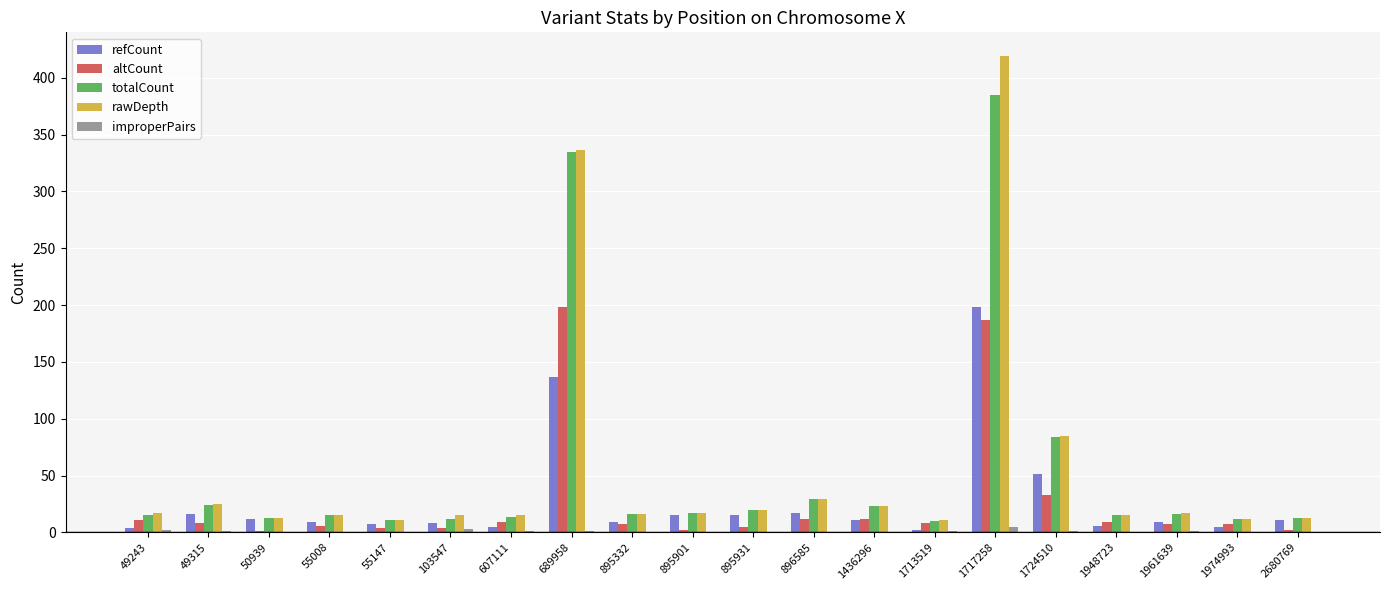

At which label does rawDepth reach its peak?

1717258